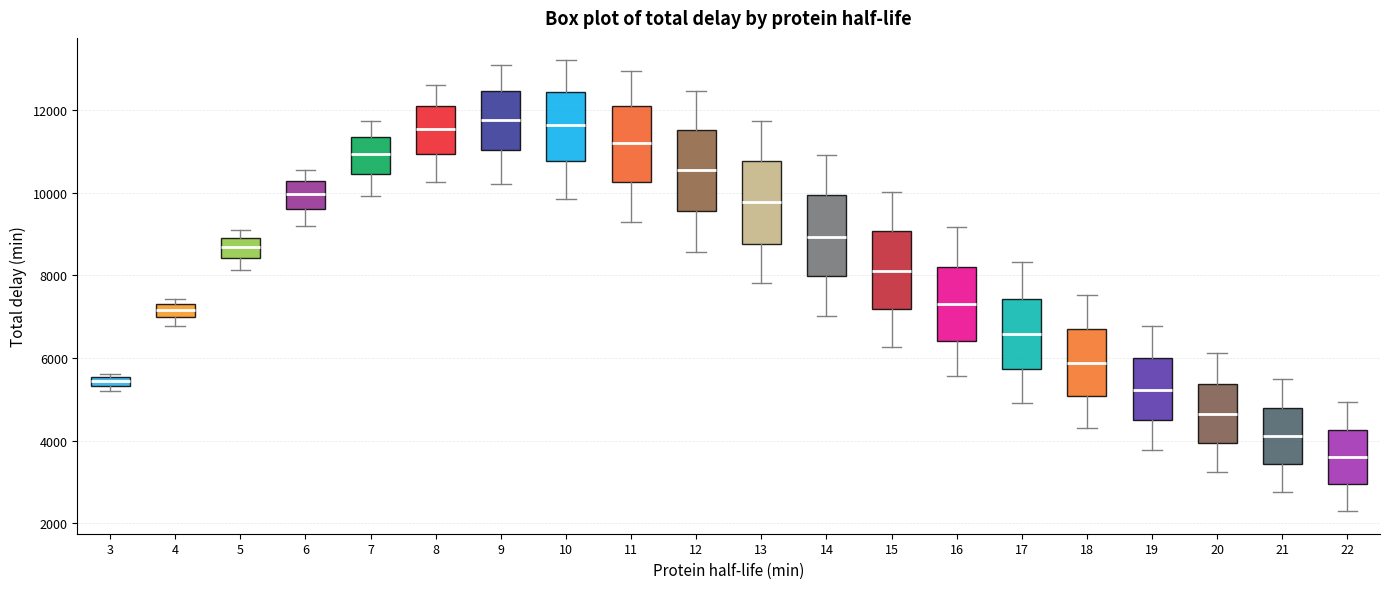

Where is the lower edge of the box at x = 5 on the y-axis? The values are not printed on the chart, so give them approximately, as read against the axis.

8400